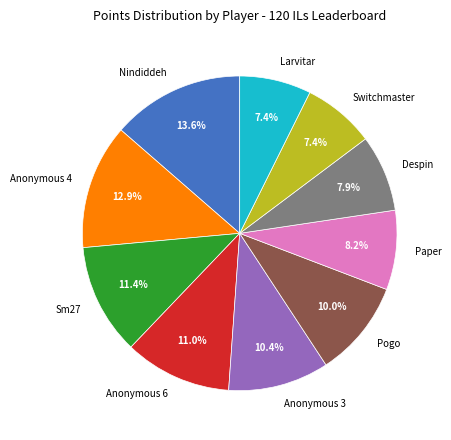

Is Larvitar the majority of the pie?

No